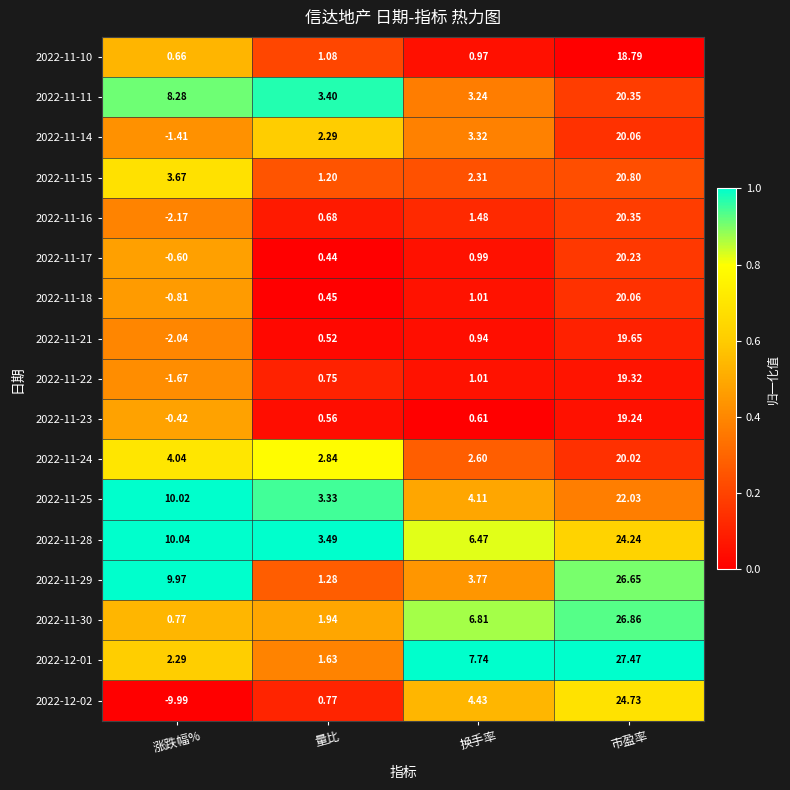

List the labels in order of 2022-11-21 value, largest first.

市盈率, 换手率, 量比, 涨跌幅%